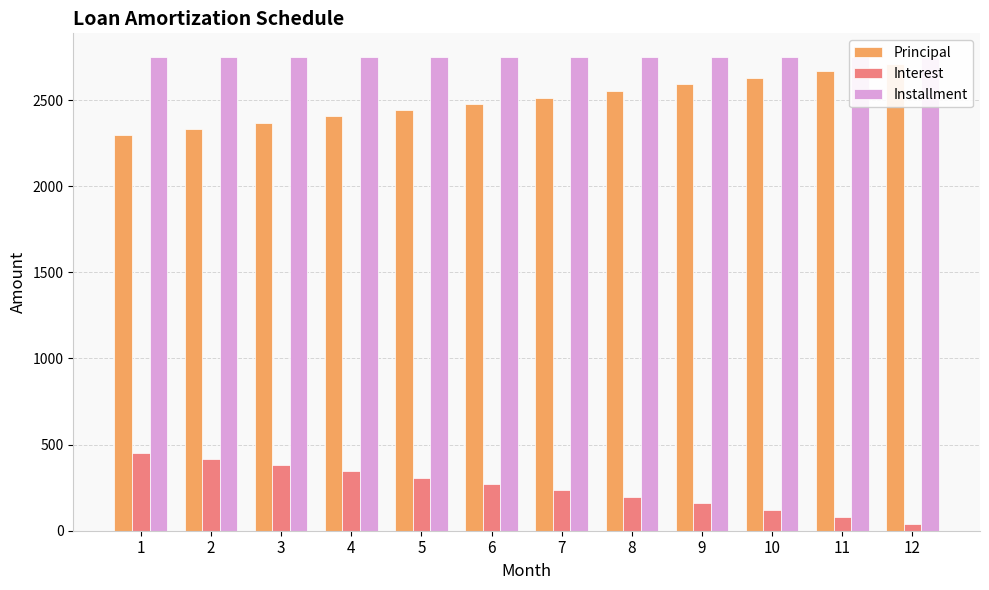

At which label is Installment closest to 2750?

1